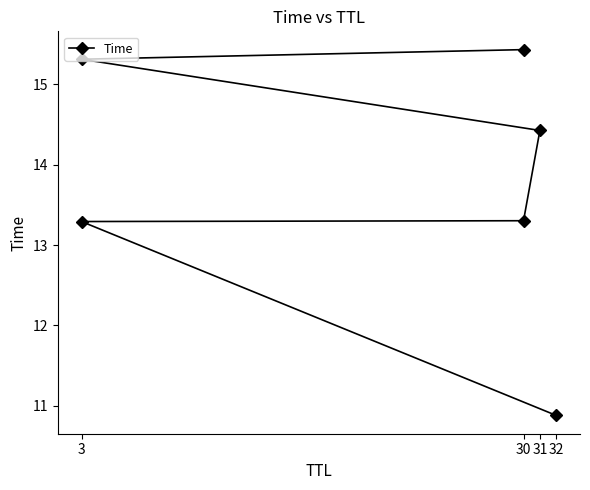

At which label is the value closest to 13?

3